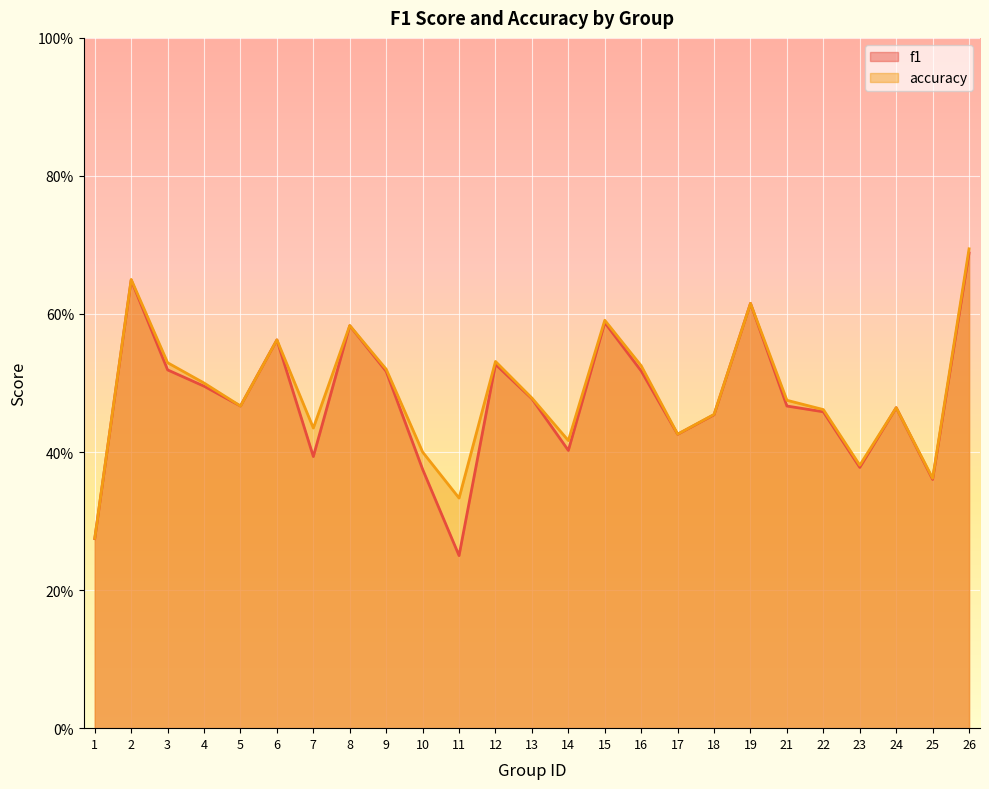

Reading left to right, transcribe all the data shown in this chart.

f1: 0.3	0.6	0.5	0.5	0.5	0.6	0.4	0.6	0.5	0.4	0.2	0.5	0.5	0.4	0.6	0.5	0.4	0.5	0.6	0.5	0.5	0.4	0.5	0.4	0.7
accuracy: 0.3	0.7	0.5	0.5	0.5	0.6	0.4	0.6	0.5	0.4	0.3	0.5	0.5	0.4	0.6	0.5	0.4	0.5	0.6	0.5	0.5	0.4	0.5	0.4	0.7